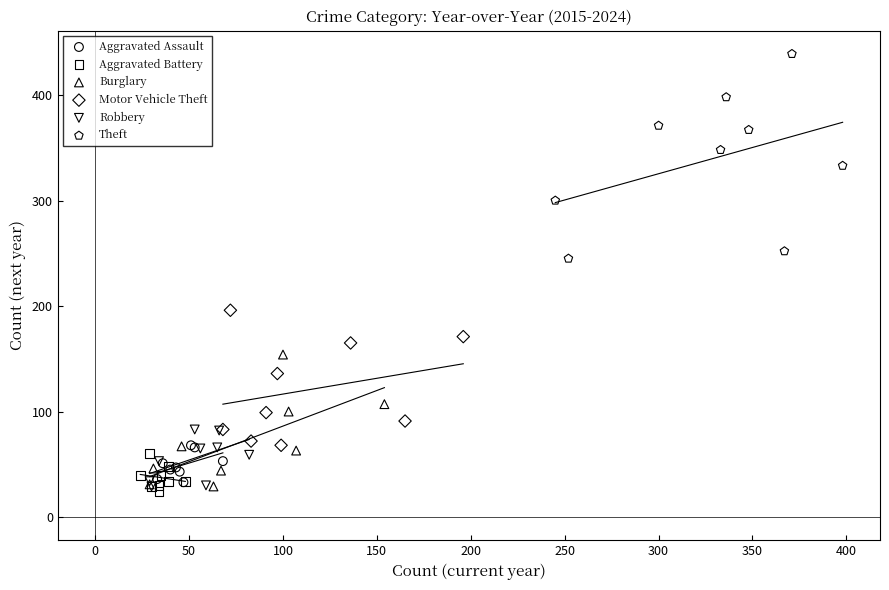

Which series has the widest spread of Y values?

Theft